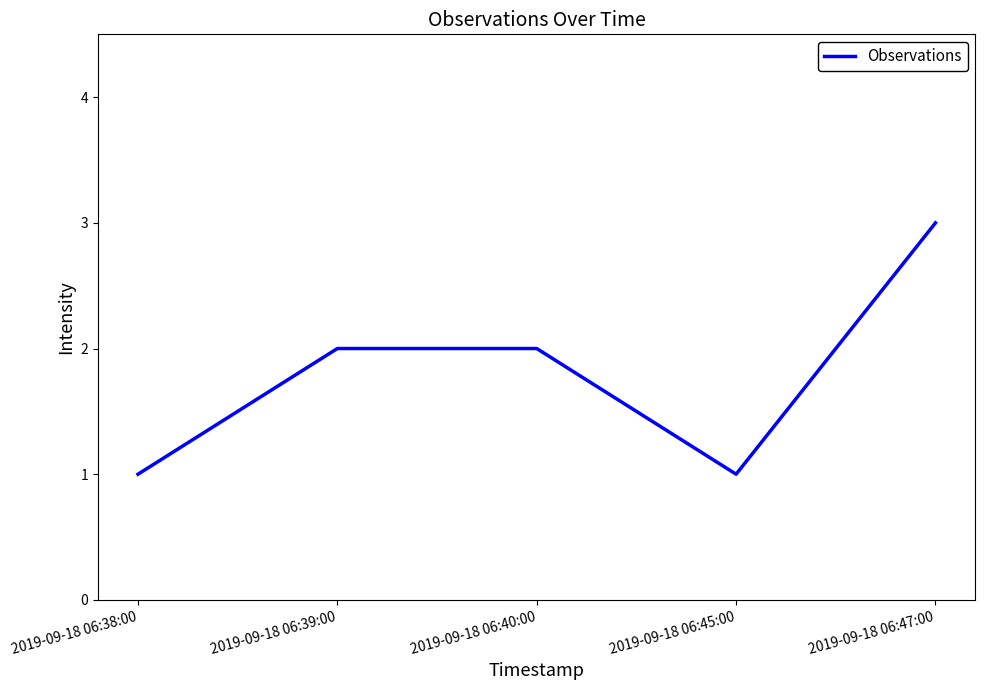

Count the values in the range 1 to 2.

4